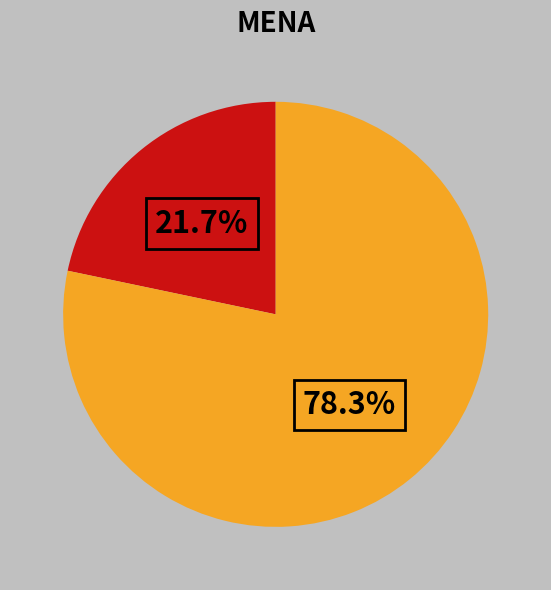

Does any single category account for the majority?

Yes